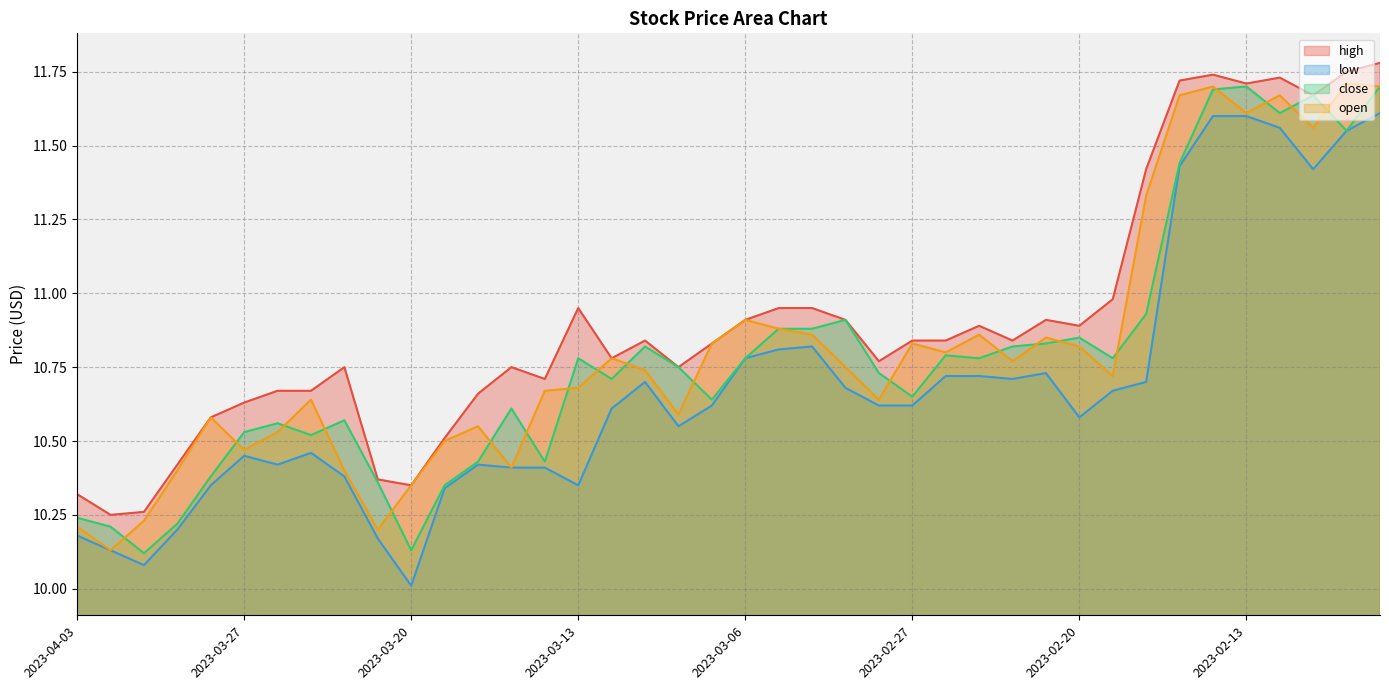

What is the value of the high point at the 29th from the left?

10.8